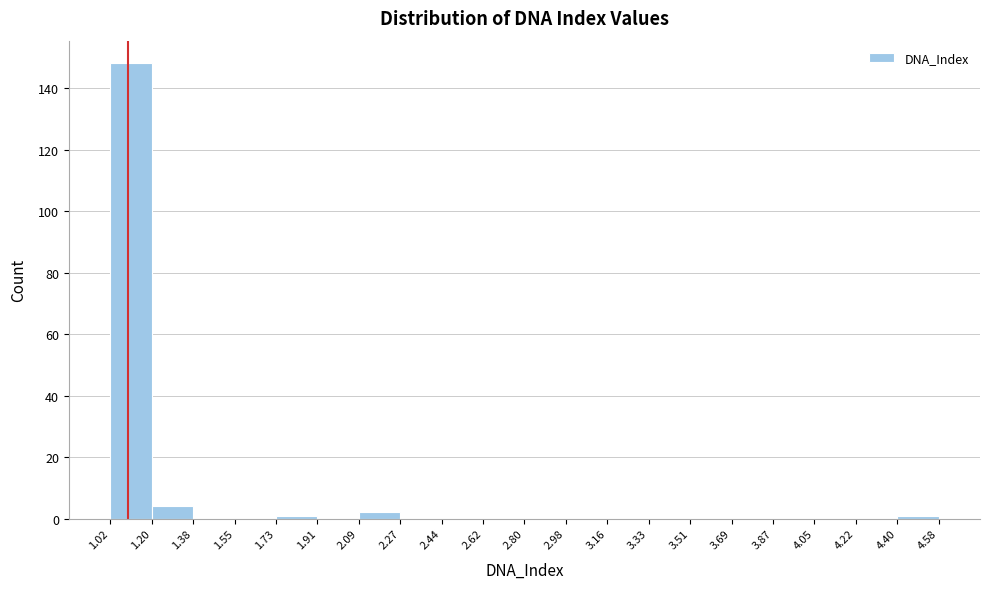

Which range on the x-axis has the tallest bar?

1.02 to 1.20